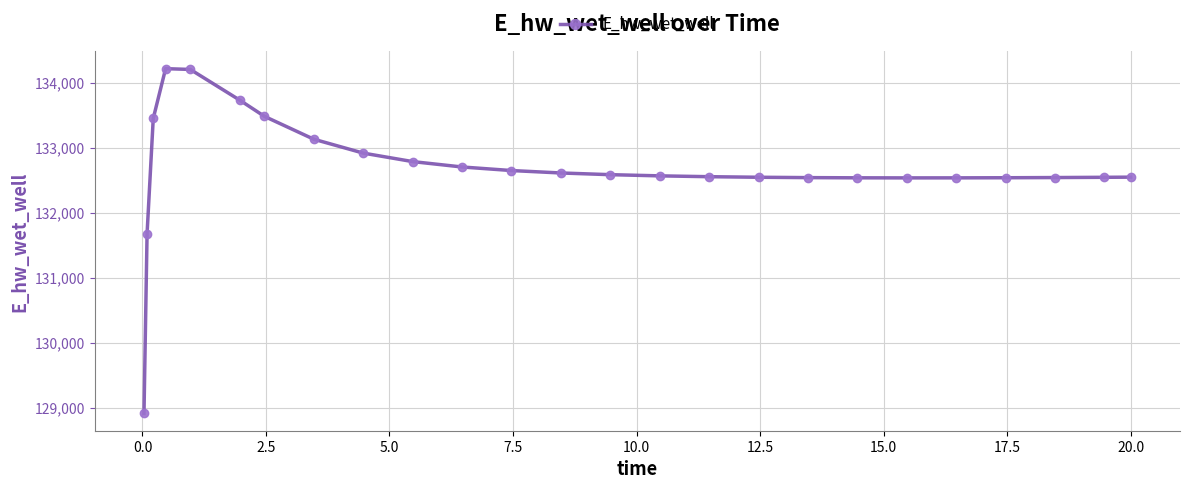

True or false: there are more than 0 points higher than both neighbors.

True